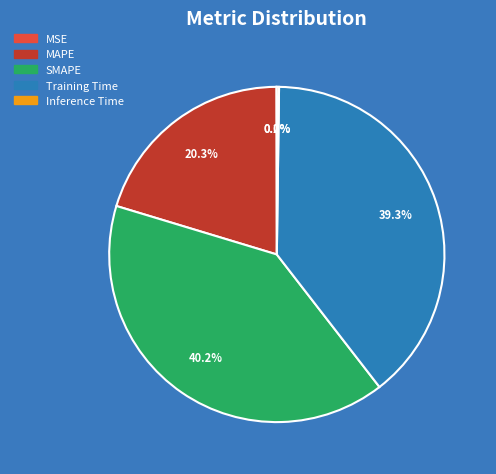

True or false: MAPE accounts for 35% of the total.

False